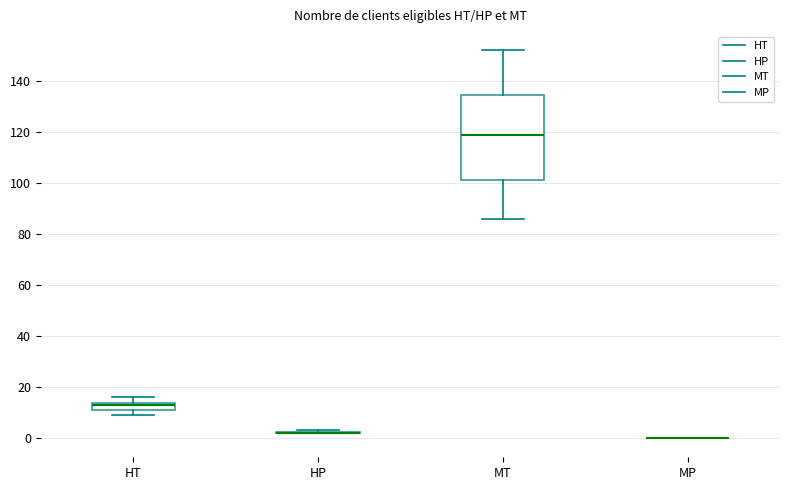

Where is the upper edge of the box for MT on the y-axis? The values are not printed on the chart, so give them approximately, as read against the axis.

134